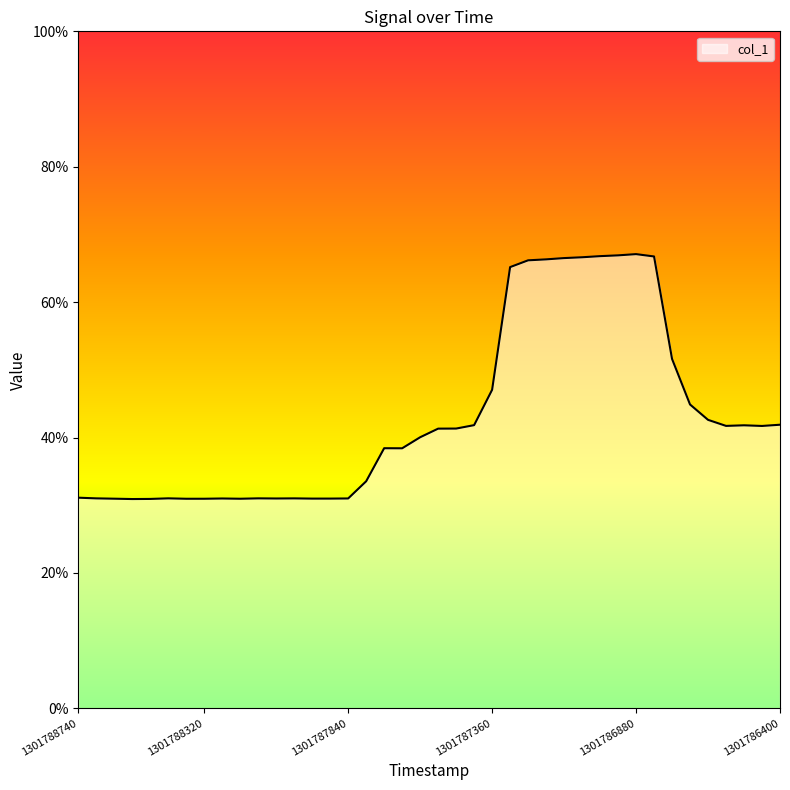

Reading left to right, list all the values displayed in this chart.

0.3	0.3	0.3	0.3	0.3	0.3	0.3	0.3	0.3	0.3	0.3	0.3	0.3	0.3	0.3	0.3	0.3	0.4	0.4	0.4	0.4	0.4	0.4	0.5	0.7	0.7	0.7	0.7	0.7	0.7	0.7	0.7	0.7	0.5	0.4	0.4	0.4	0.4	0.4	0.4